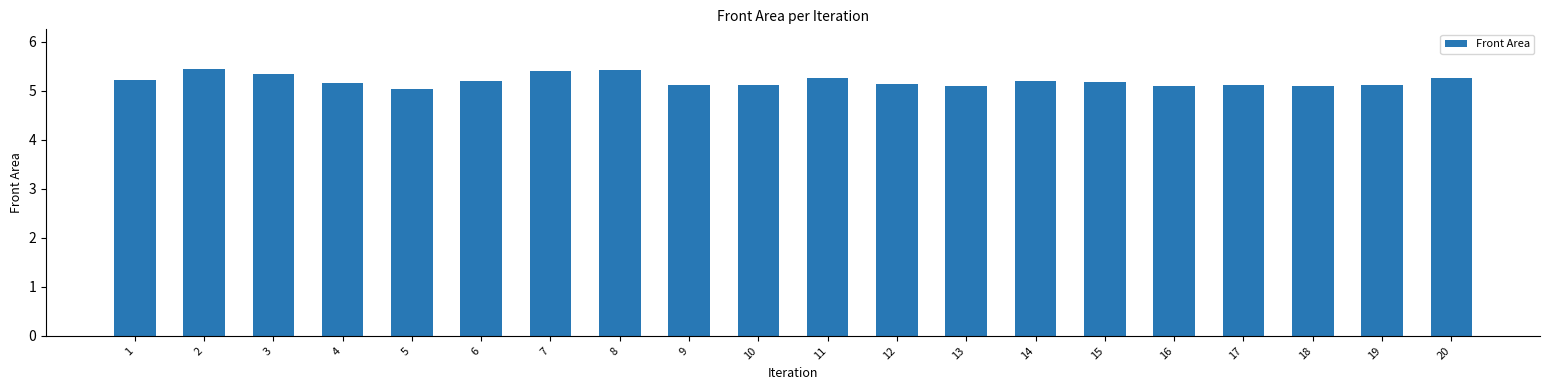

At which category does the chart reach its minimum across all series?

5